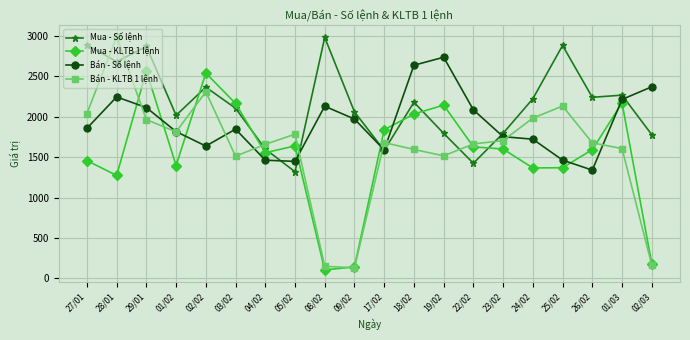

What is the sum of the Mua - KLTB 1 lệnh values at 02/03 and 19/02?

2327